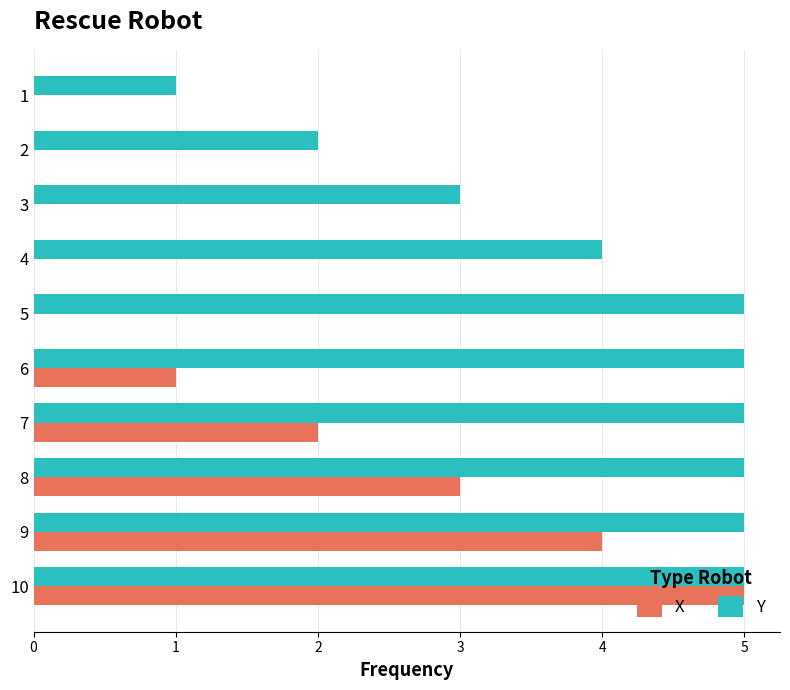

What is the maximum value shown in the chart?

5